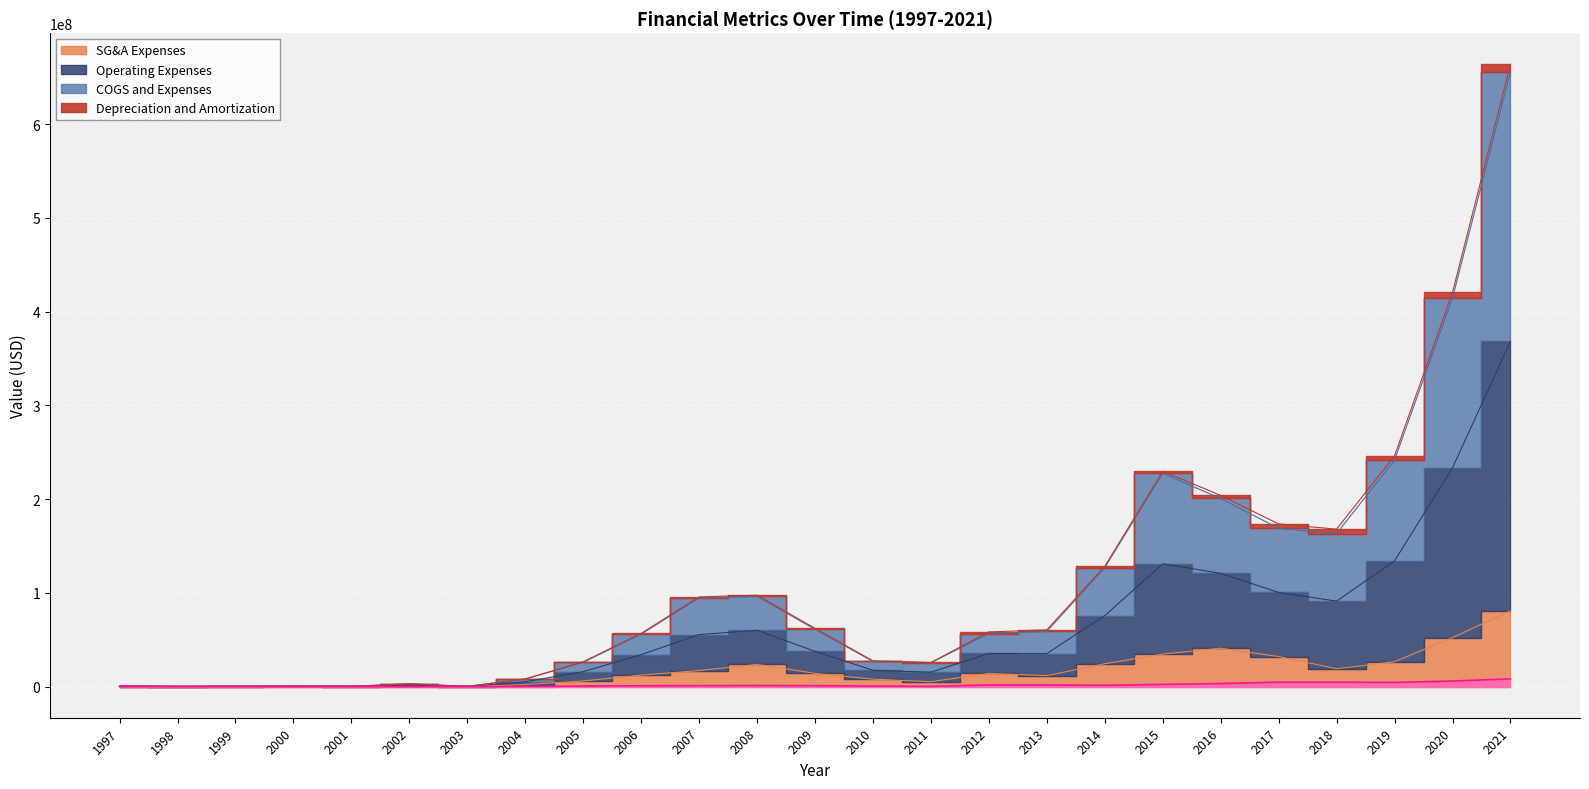

Which category has the lowest value across all series?

2003